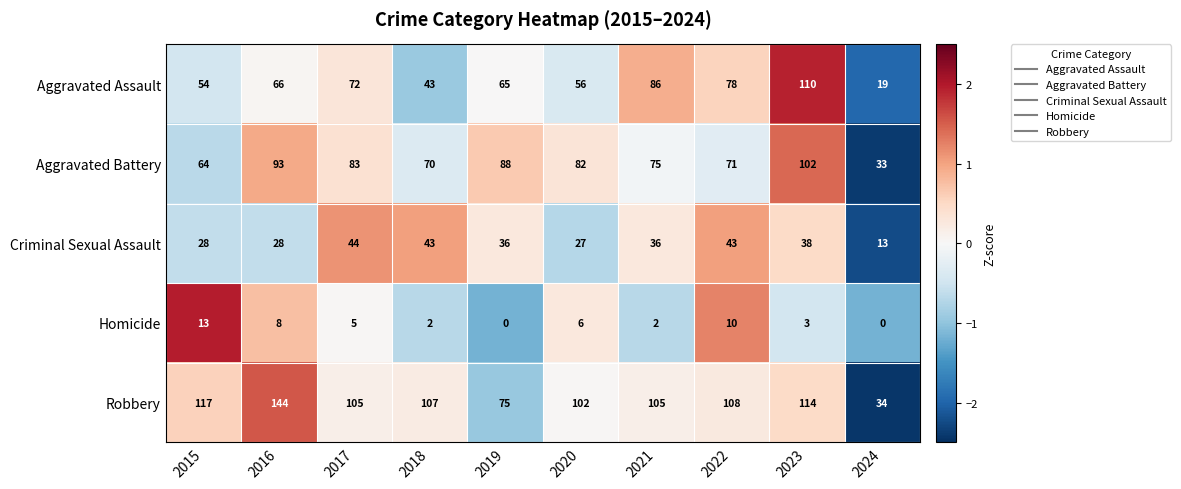

True or false: Aggravated Assault has a value of 86 at 2021.

True